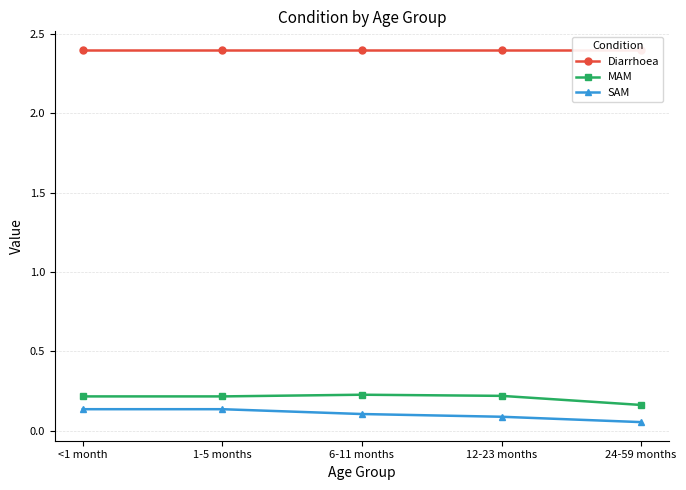

What is the label of the 1st point from the left?

<1 month